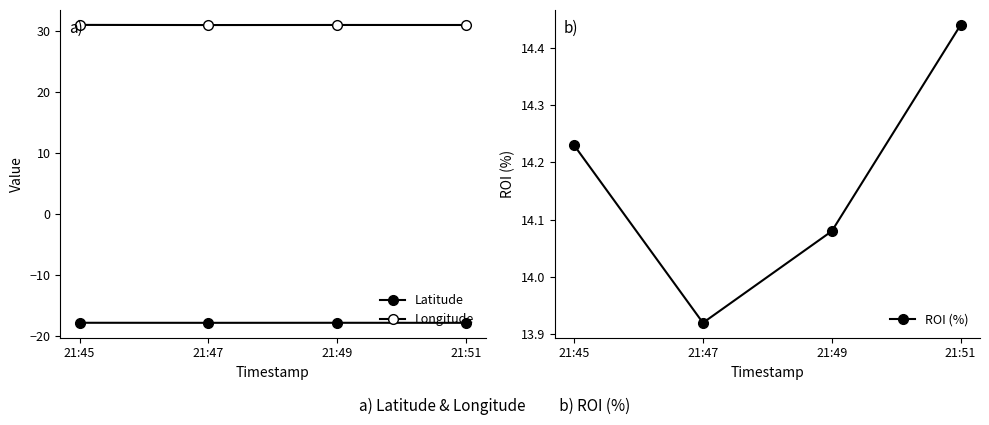

What is the maximum value for Latitude?

-17.8